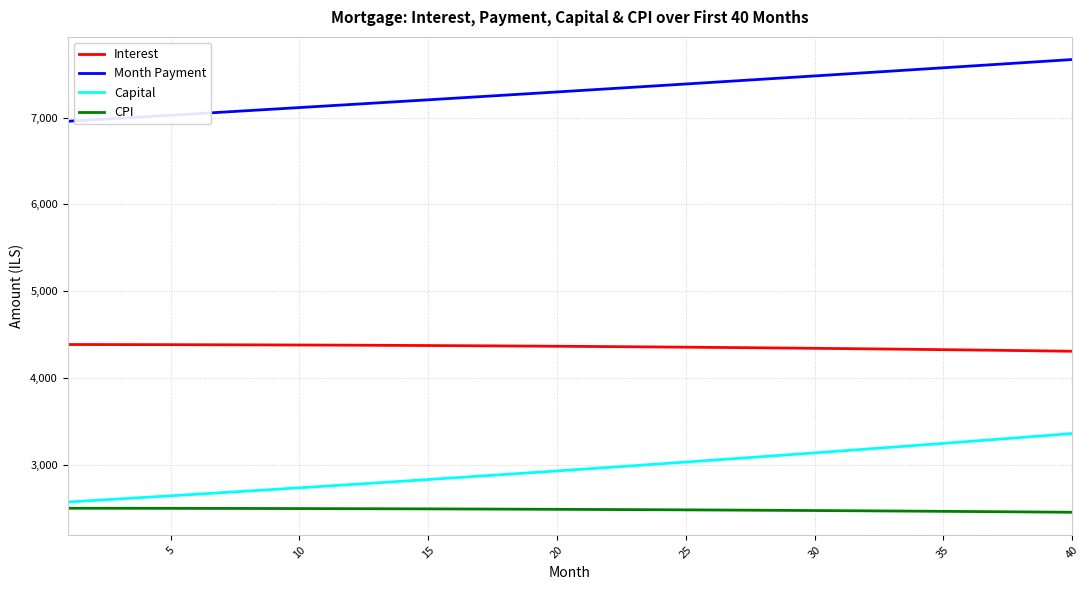

At how many categories does at least one series exceed 4367?

40